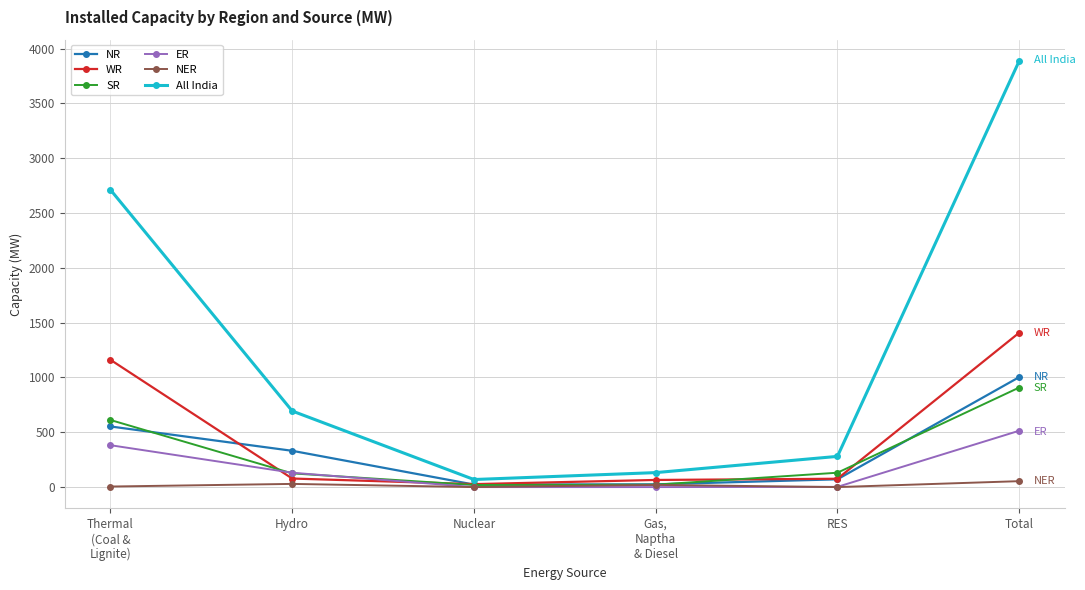

What is the label of the 5th point from the right?

Hydro